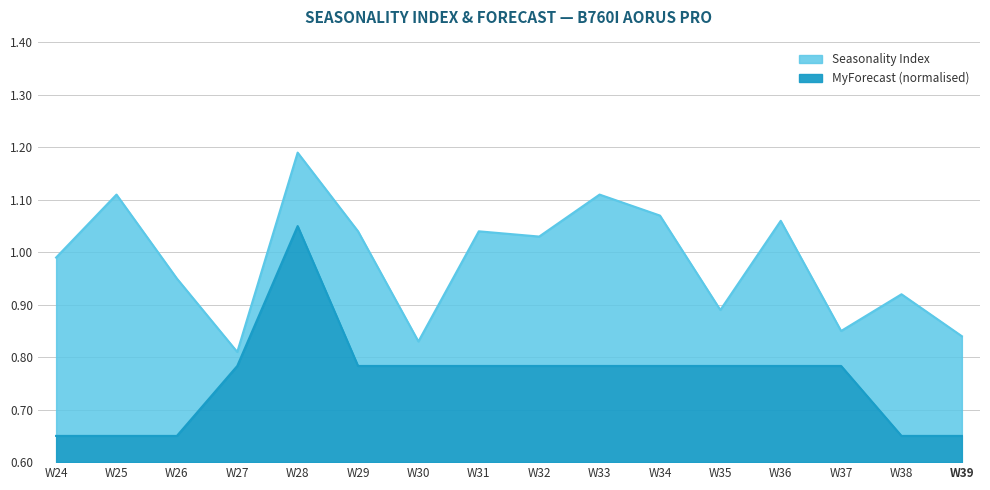

Which series has the largest total across all categories?

Seasonality Index